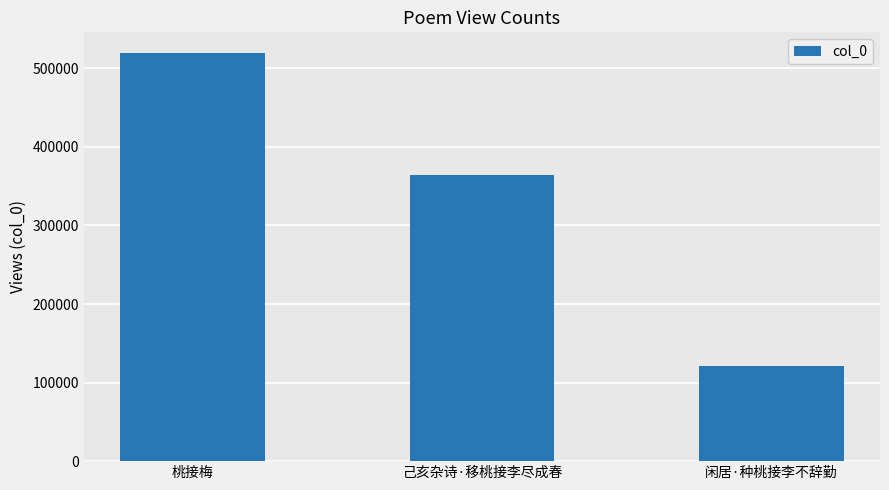

Rank the categories by value from highest to lowest.

桃接梅, 己亥杂诗·移桃接李尽成春, 闲居·种桃接李不辞勤